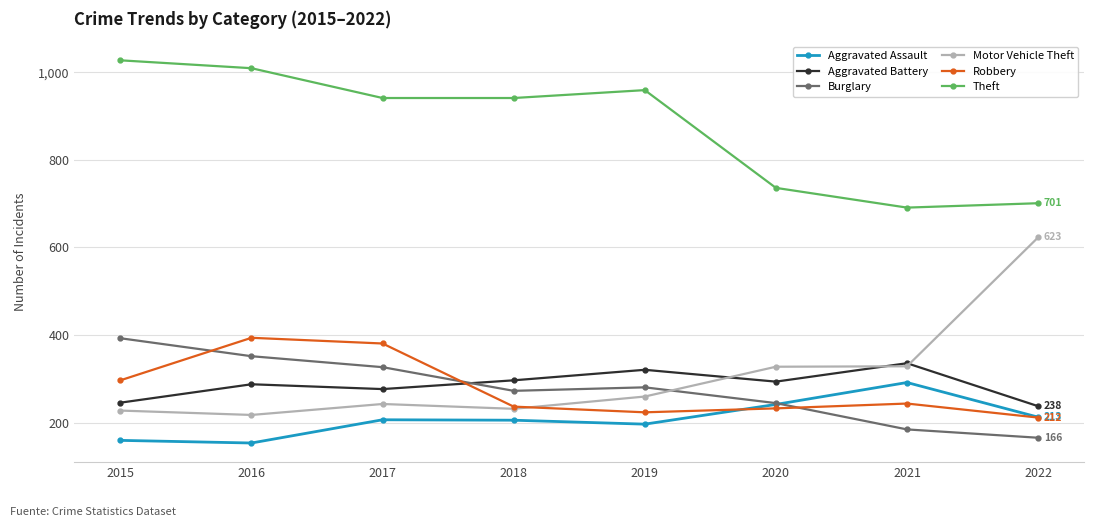

How many values in the Burglary series are below 281?

4